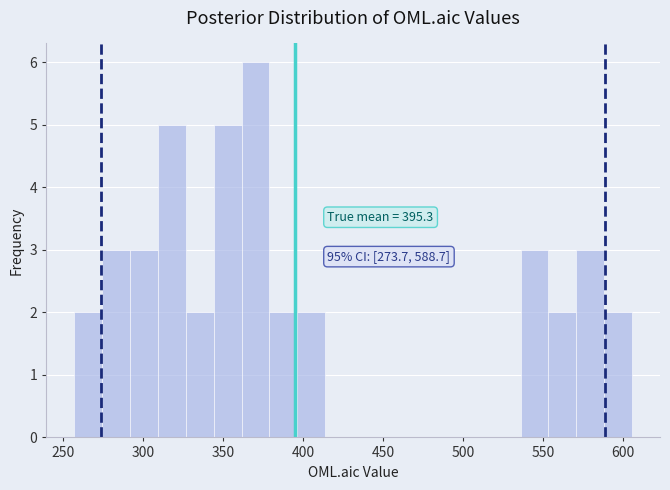

Read against the x-axis, roughly where is the centre of the tallest bar?

370